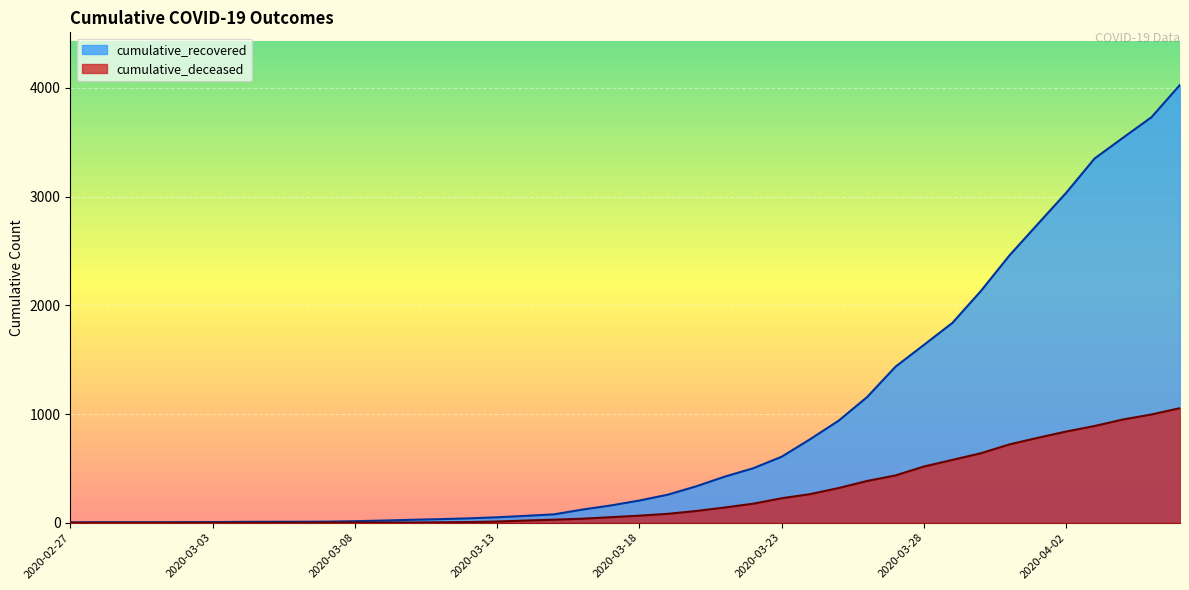

Reading left to right, extract all data points from this chart.

cumulative_recovered: 2020-02-27=3	2020-02-28=4	2020-02-29=4	2020-03-01=4	2020-03-02=5	2020-03-03=6	2020-03-04=8	2020-03-05=9	2020-03-06=9	2020-03-07=10	2020-03-08=14	2020-03-09=20	2020-03-10=27	2020-03-11=33	2020-03-12=40	2020-03-13=50	2020-03-14=63	2020-03-15=77	2020-03-16=121	2020-03-17=159	2020-03-18=204	2020-03-19=258	2020-03-20=335	2020-03-21=424	2020-03-22=501	2020-03-23=607	2020-03-24=768	2020-03-25=938	2020-03-26=1155	2020-03-27=1435	2020-03-28=1636	2020-03-29=1838	2020-03-30=2131	2020-03-31=2457	2020-04-01=2747	2020-04-02=3035	2020-04-03=3351	2020-04-04=3542	2020-04-05=3731	2020-04-06=4028
cumulative_deceased: 2020-02-27=0	2020-02-28=0	2020-02-29=0	2020-03-01=0	2020-03-02=0	2020-03-03=0	2020-03-04=0	2020-03-05=0	2020-03-06=0	2020-03-07=1	2020-03-08=2	2020-03-09=2	2020-03-10=2	2020-03-11=4	2020-03-12=6	2020-03-13=11	2020-03-14=20	2020-03-15=28	2020-03-16=37	2020-03-17=51	2020-03-18=65	2020-03-19=82	2020-03-20=108	2020-03-21=140	2020-03-22=175	2020-03-23=225	2020-03-24=263	2020-03-25=319	2020-03-26=384	2020-03-27=435	2020-03-28=517	2020-03-29=578	2020-03-30=639	2020-03-31=720	2020-04-01=781	2020-04-02=839	2020-04-03=890	2020-04-04=950	2020-04-05=996	2020-04-06=1054